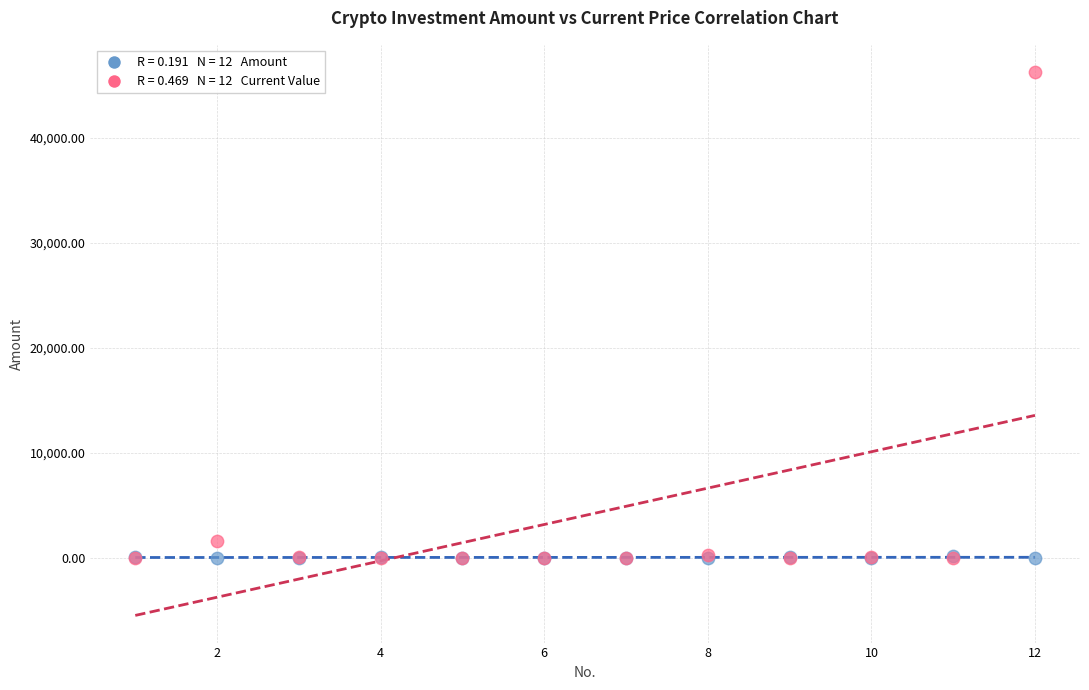

Across all series, what Y value is closest to 23147?

1549.4